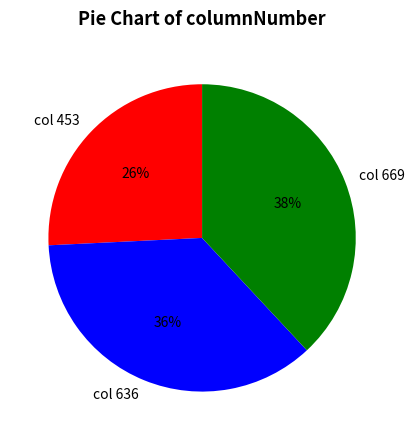

Is it true that col 453 is 26% of the pie?

True